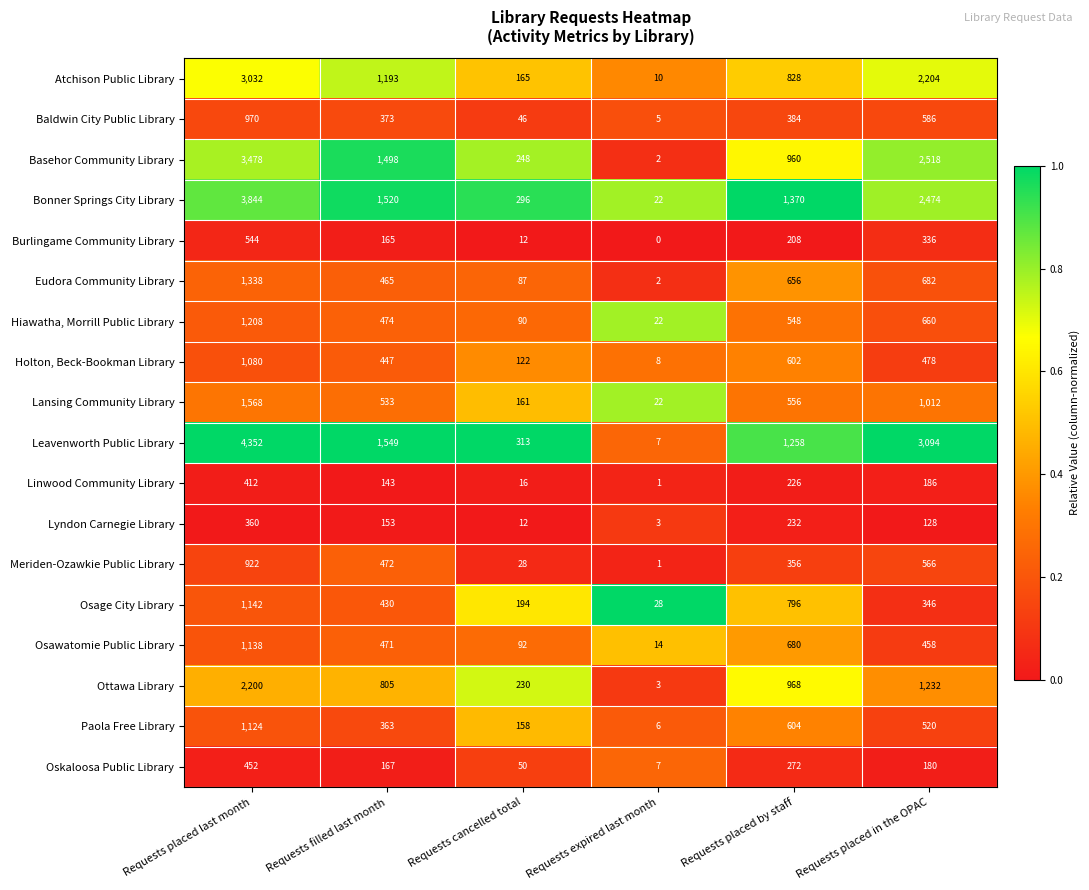

List the series in order of their peak value, lowest first.

Lyndon Carnegie Library, Linwood Community Library, Oskaloosa Public Library, Burlingame Community Library, Meriden-Ozawkie Public Library, Baldwin City Public Library, Holton, Beck-Bookman Library, Paola Free Library, Osawatomie Public Library, Osage City Library, Hiawatha, Morrill Public Library, Eudora Community Library, Lansing Community Library, Ottawa Library, Atchison Public Library, Basehor Community Library, Bonner Springs City Library, Leavenworth Public Library